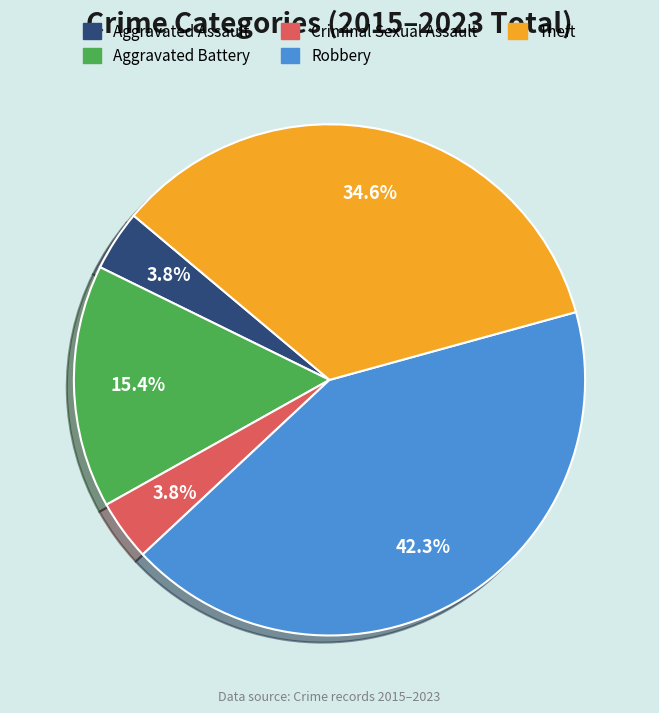

How much of the chart is everything except Aggravated Battery?

84.6%